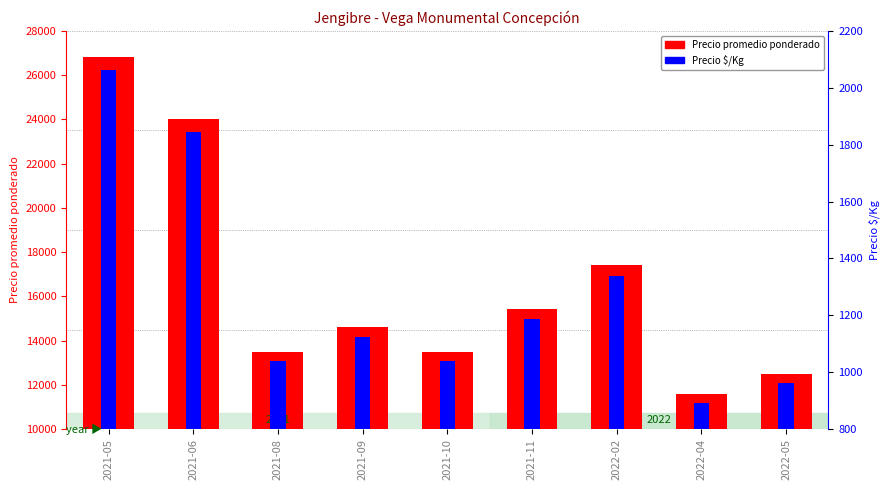

What is the value of the Precio promedio ponderado bar at the 4th from the left?

14600